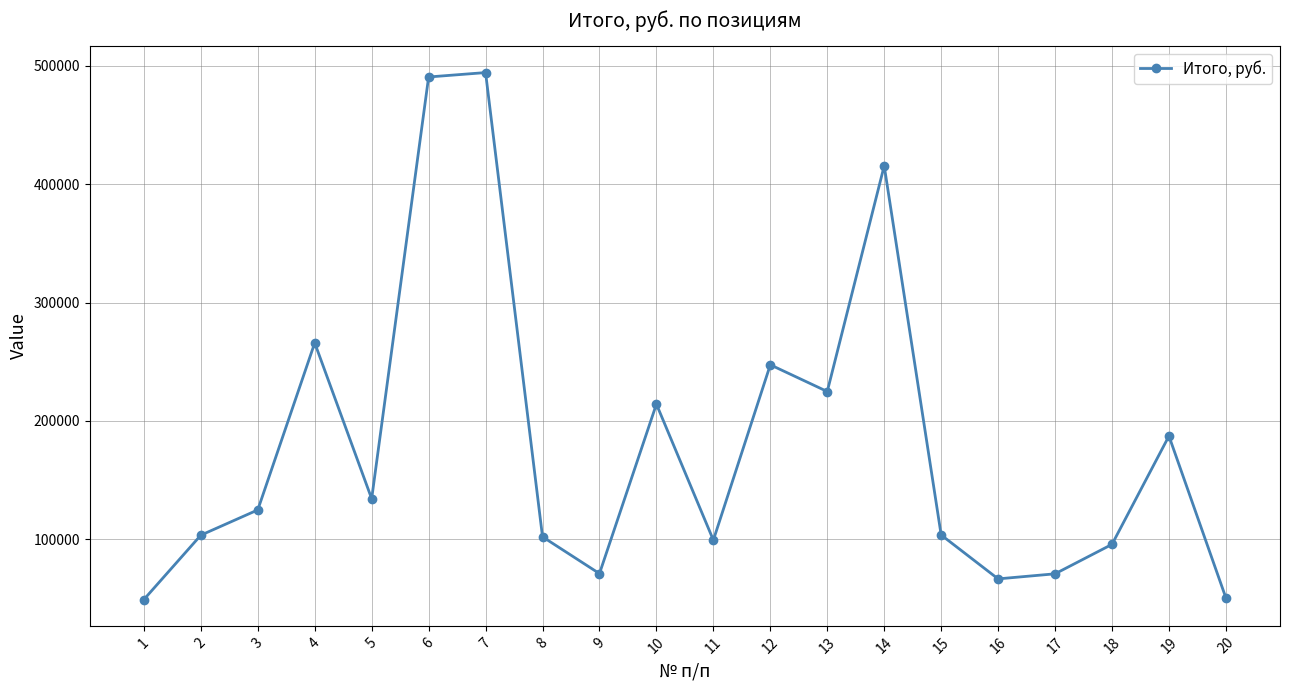

What is the change in value from 3 to 7?

+369610.5